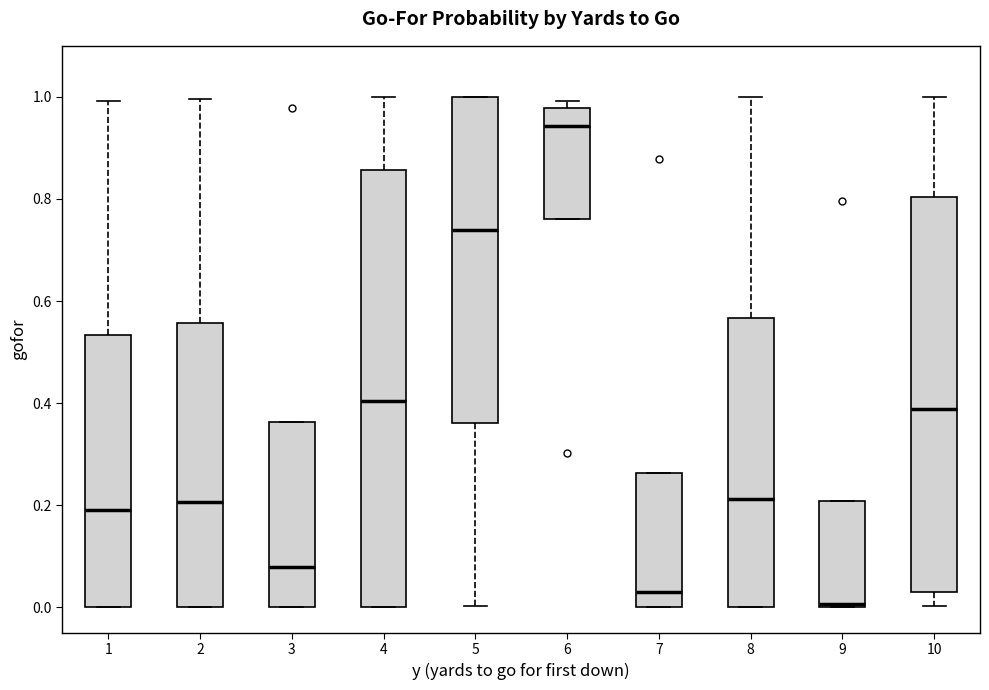

Which box is the tallest, from its lower edge to its upper edge?

4